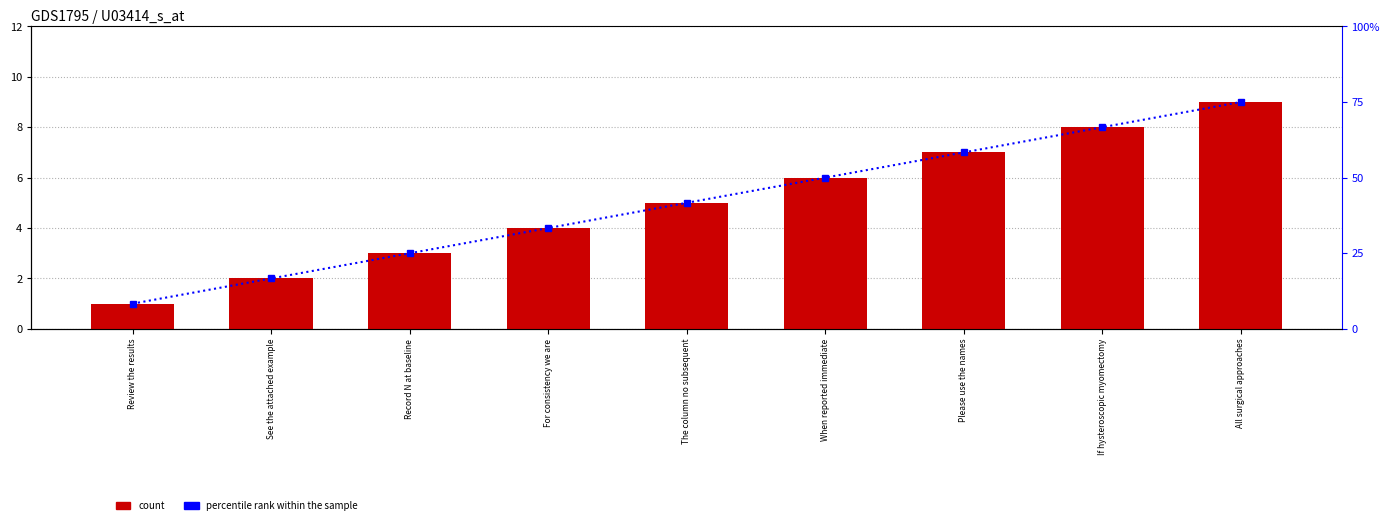

The percentile rank within the sample series shows 41.7 at The column no subsequent. True or false?

True